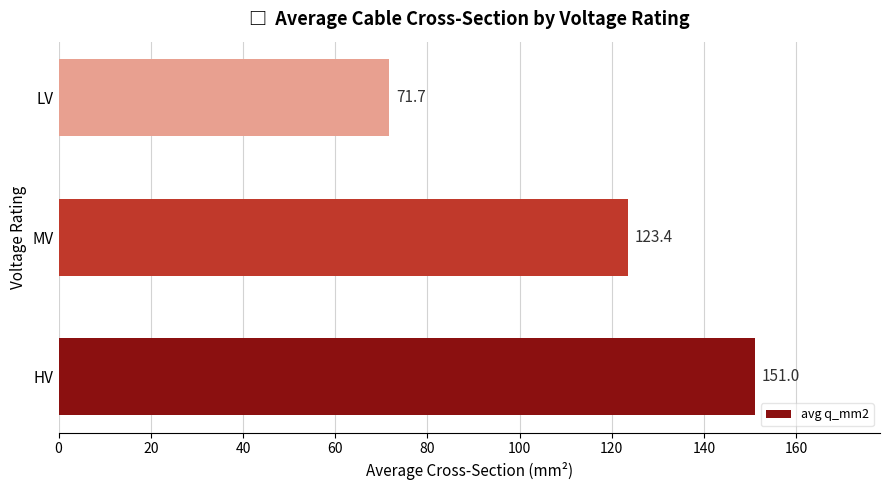

How many values exceed 123?

2